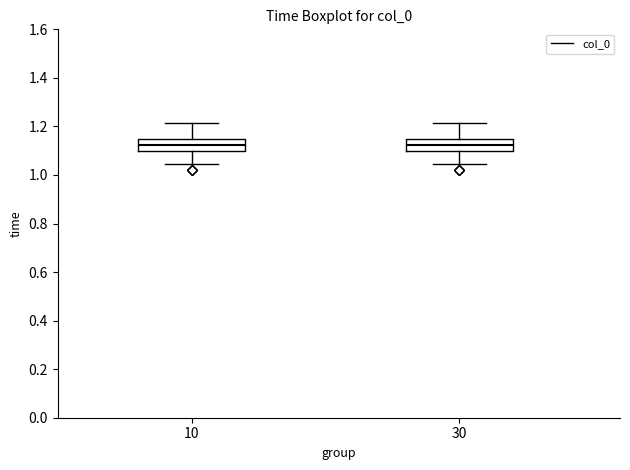

Where does the lower whisker of the box at x = 30 end on the y-axis? The values are not printed on the chart, so give them approximately, as read against the axis.

1.04